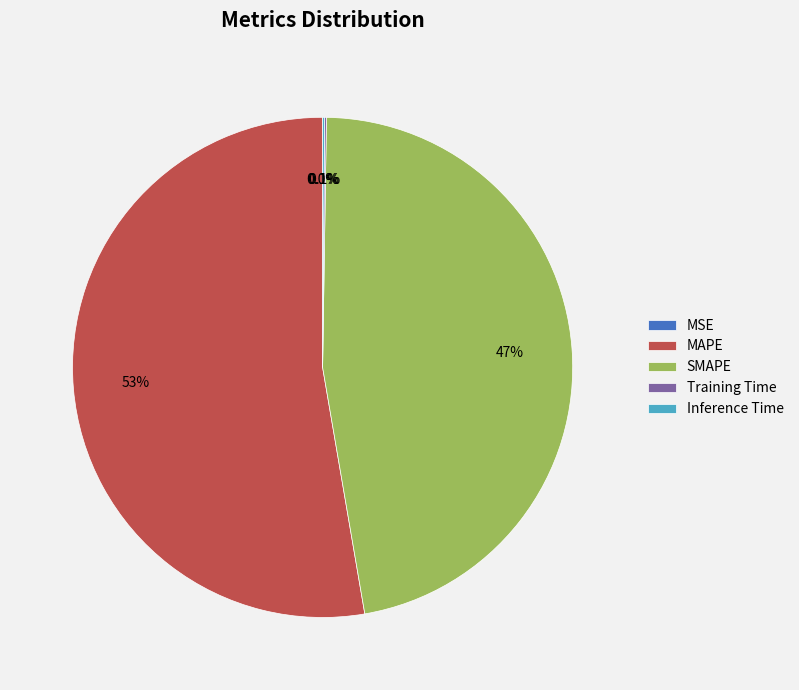

Which slice is the largest?

MAPE